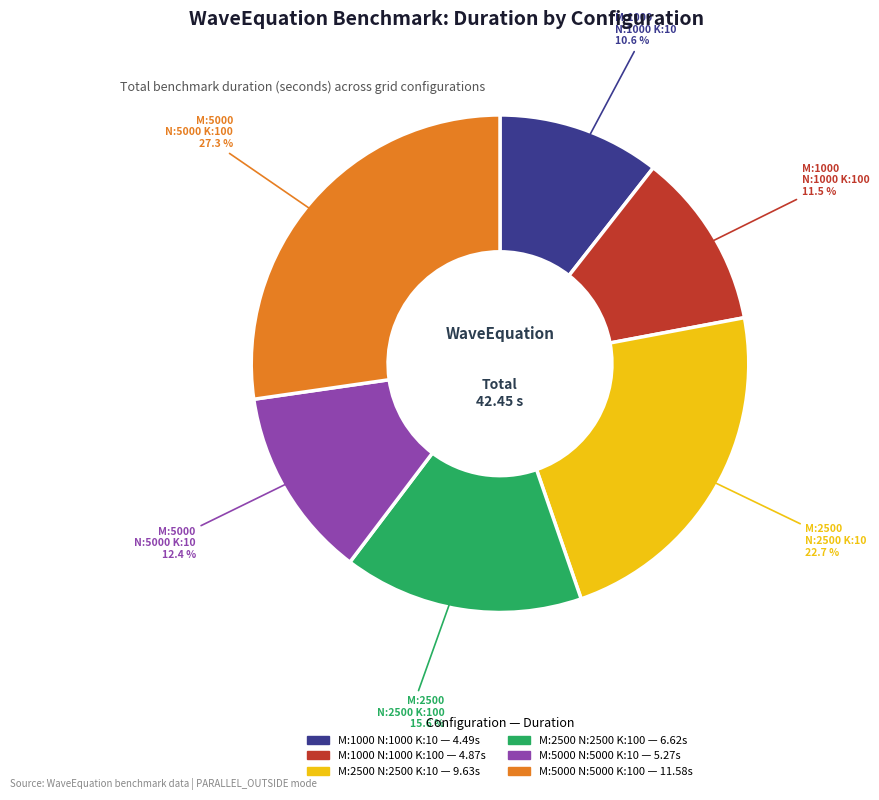

How many segments does this pie chart have?

6